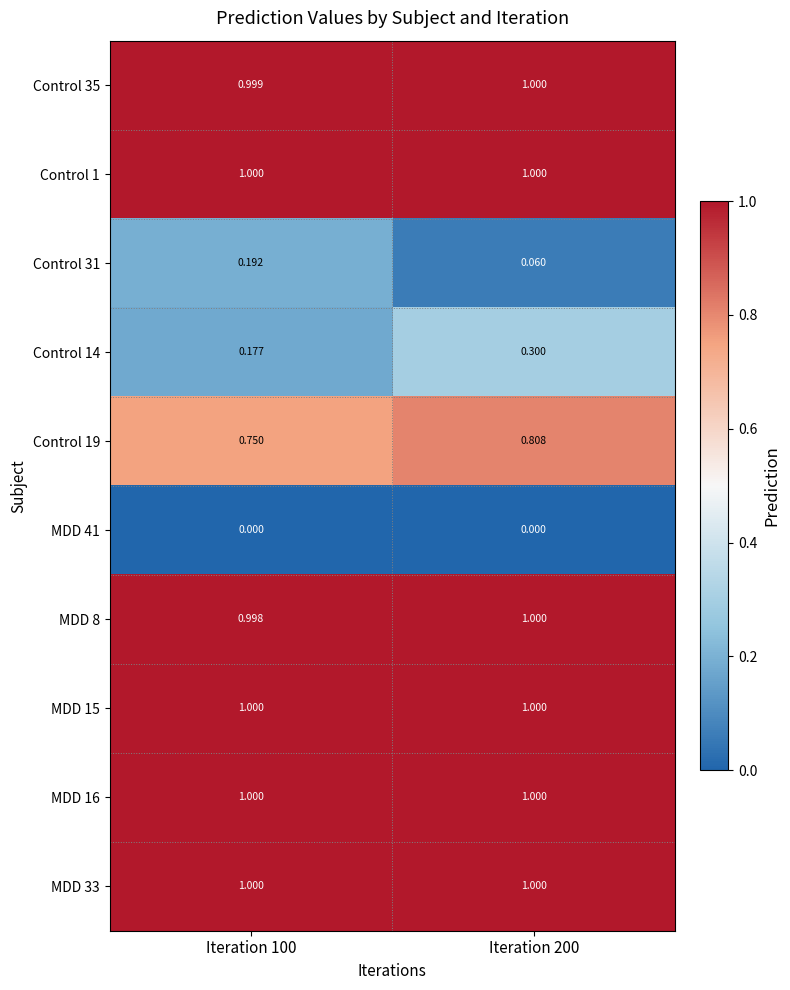

Is the value of MDD 16 at Iteration 200 greater than the value of Control 19 at Iteration 200?

Yes